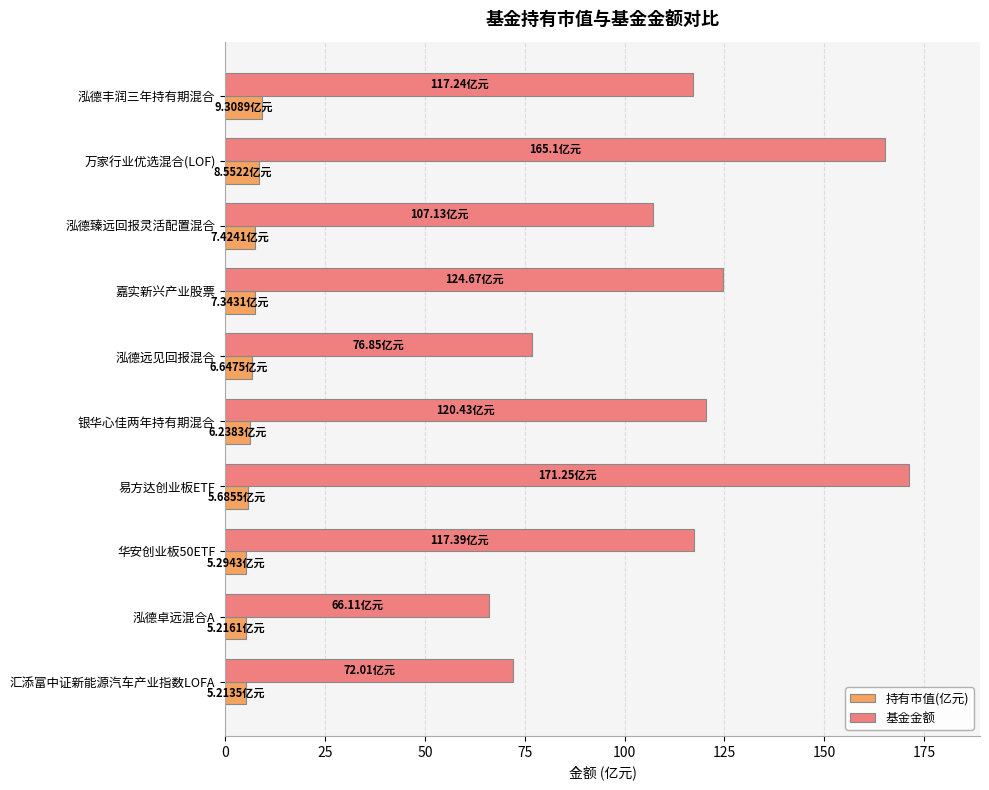

What is the average value of the 持有市值(亿元) series?

6.7